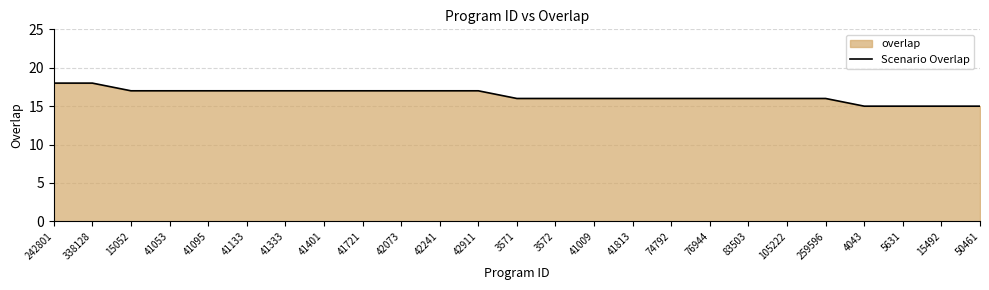

Reading left to right, extract all data points from this chart.

18	18	17	17	17	17	17	17	17	17	17	17	16	16	16	16	16	16	16	16	16	15	15	15	15